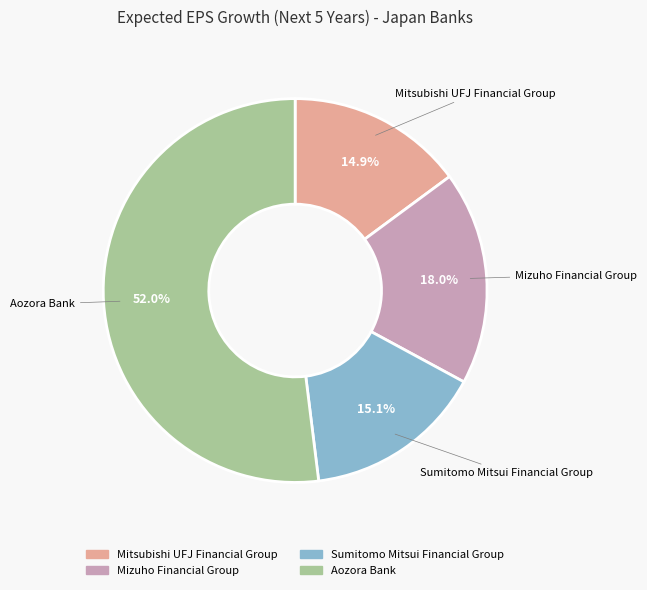

Which slice is the largest?

Aozora Bank